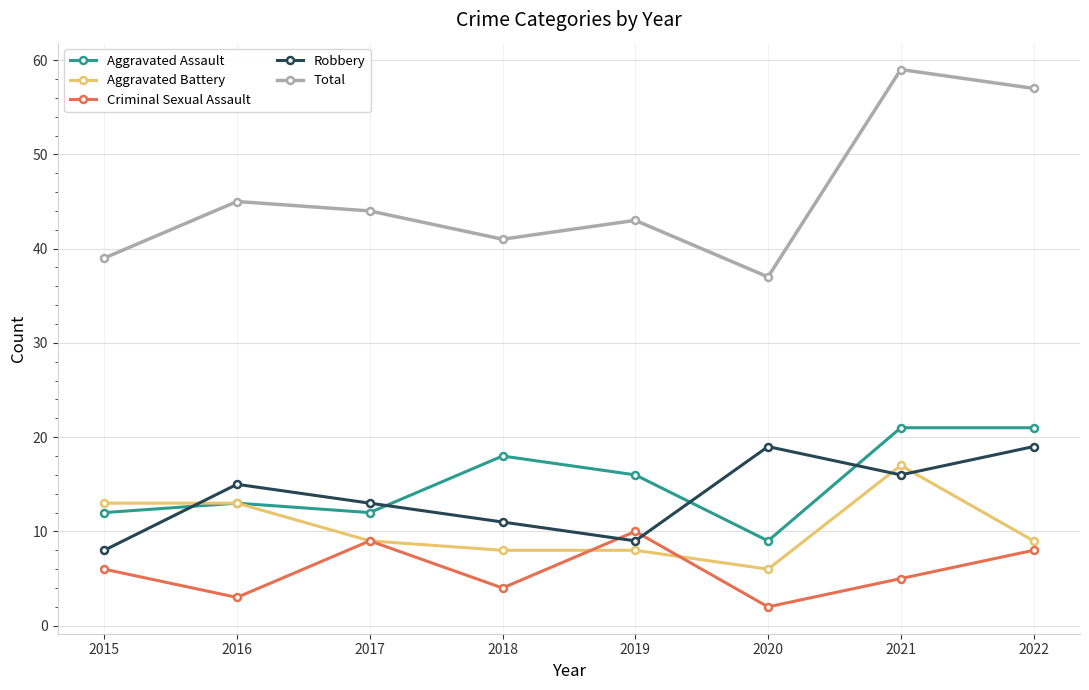

Is this an area chart (filled region under the line)?

No